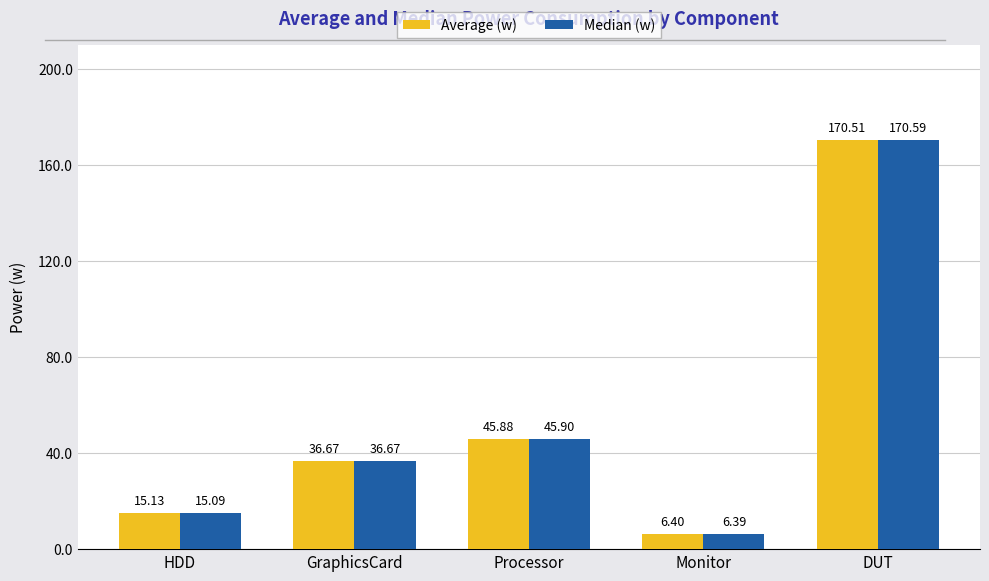

What position from the right is DUT?

1